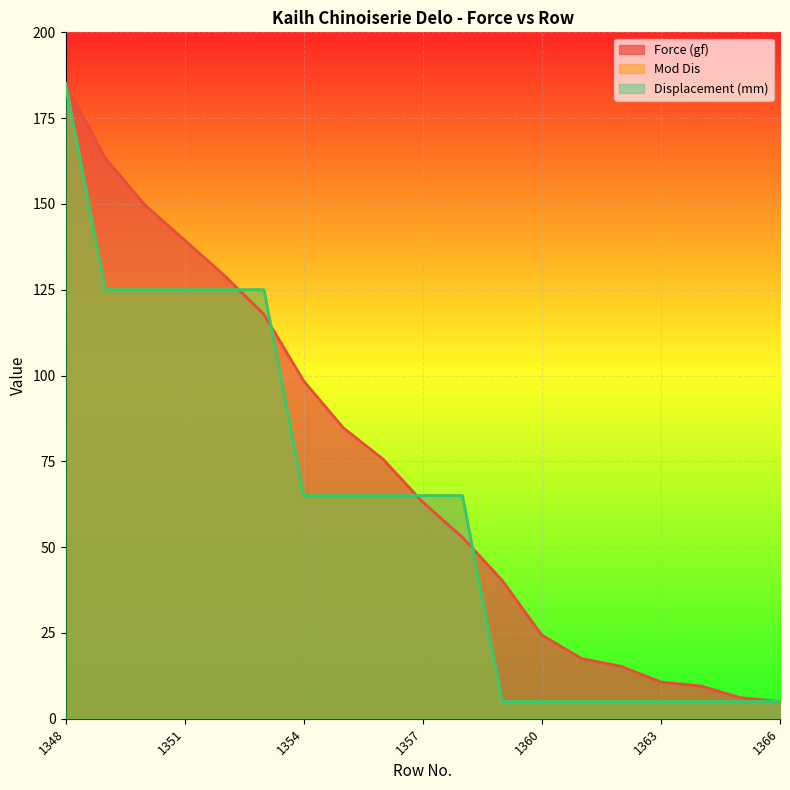

List the series in order of their peak value, lowest first.

Mod Dis, Displacement (mm), Force (gf)